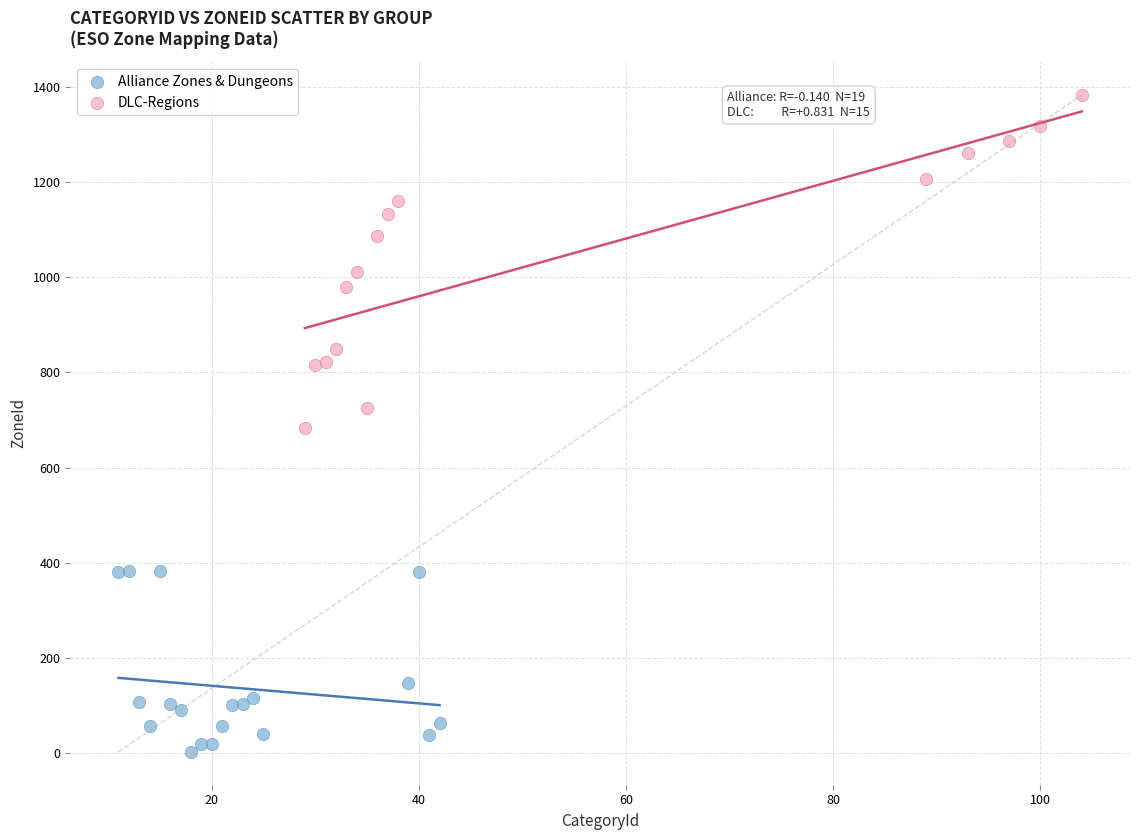

Which series contains the lowest Y value?

Alliance Zones & Dungeons